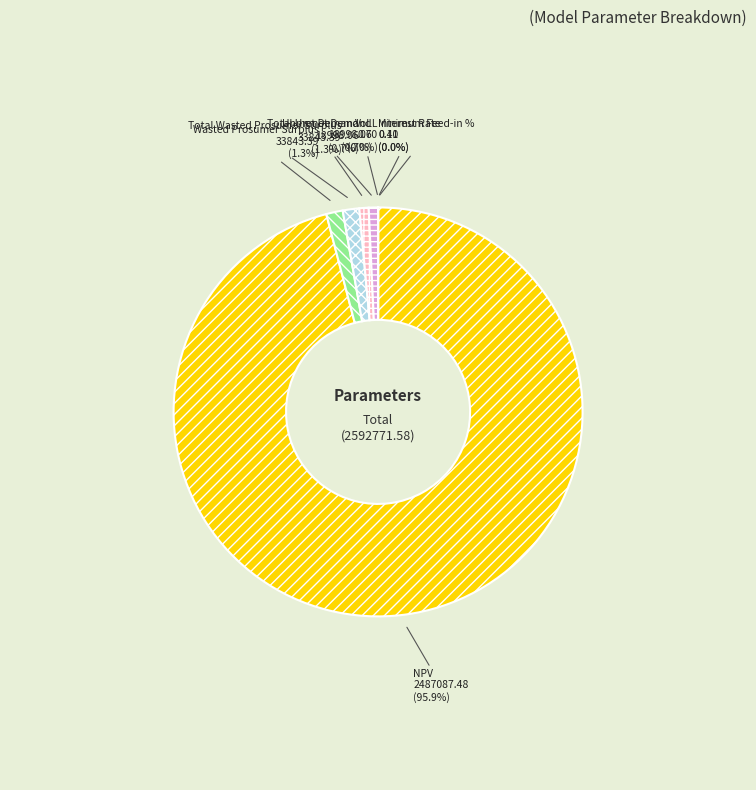

What portion of the pie excludes Total Unmet Demand?

99.3%